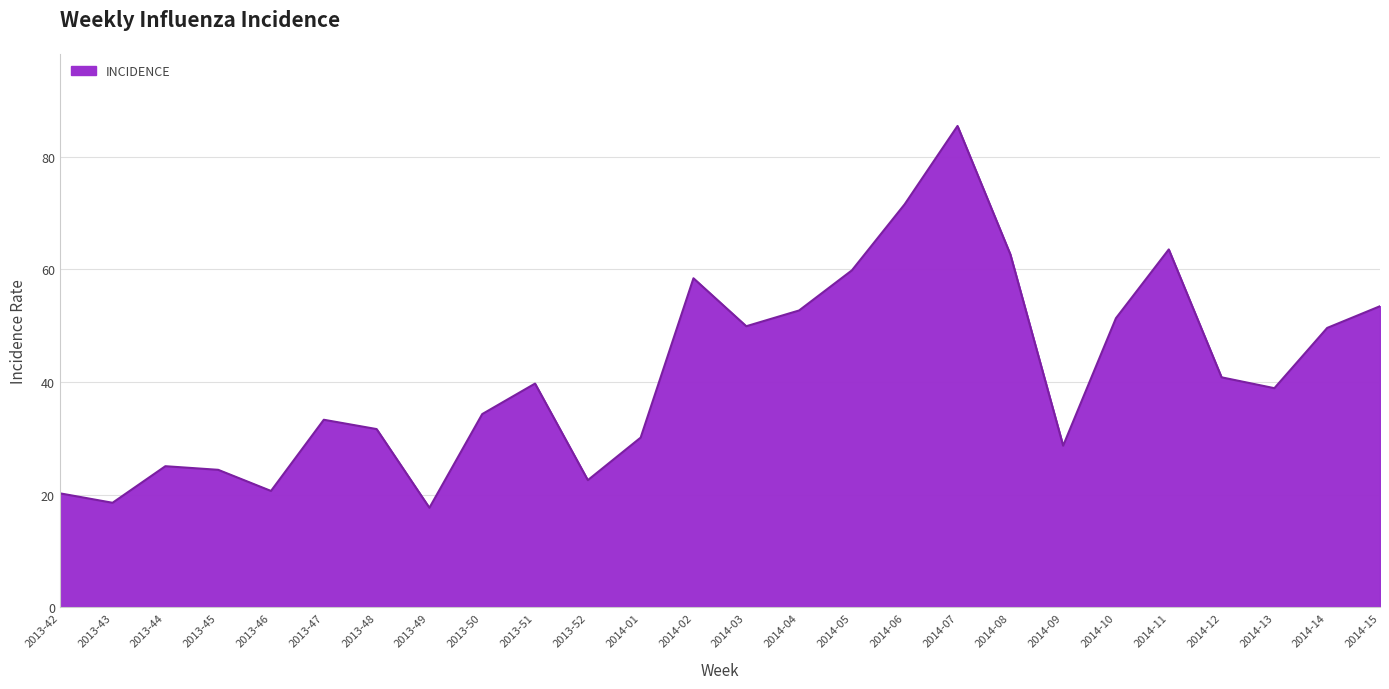

What is the greatest value displayed?

85.5